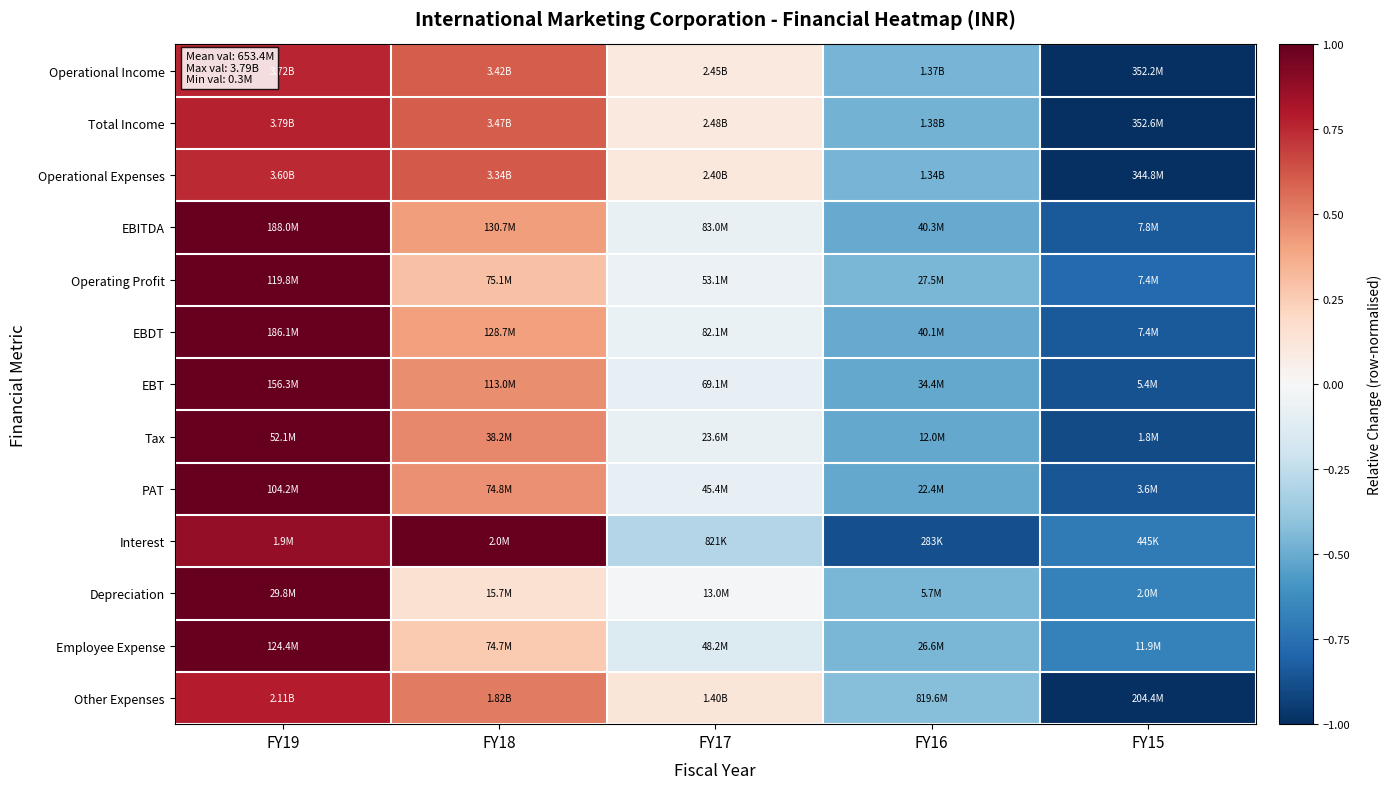

Reading right to left, transcribe all the data shown in this chart.

Operational Income: FY15=-1.0	FY16=-0.5	FY17=0.1	FY18=0.6	FY19=0.8
Total Income: FY15=-1.0	FY16=-0.5	FY17=0.1	FY18=0.6	FY19=0.8
Operational Expenses: FY15=-1.0	FY16=-0.5	FY17=0.1	FY18=0.6	FY19=0.7
EBITDA: FY15=-0.8	FY16=-0.5	FY17=-0.1	FY18=0.4	FY19=1.0
Operating Profit: FY15=-0.8	FY16=-0.5	FY17=-0.1	FY18=0.3	FY19=1.0
EBDT: FY15=-0.8	FY16=-0.5	FY17=-0.1	FY18=0.4	FY19=1.0
EBT: FY15=-0.9	FY16=-0.5	FY17=-0.1	FY18=0.5	FY19=1.0
Tax: FY15=-0.9	FY16=-0.5	FY17=-0.1	FY18=0.5	FY19=1.0
PAT: FY15=-0.9	FY16=-0.5	FY17=-0.1	FY18=0.5	FY19=1.0
Interest: FY15=-0.7	FY16=-0.9	FY17=-0.3	FY18=1.0	FY19=0.9
Depreciation: FY15=-0.7	FY16=-0.5	FY17=-0.0	FY18=0.1	FY19=1.0
Employee Expense: FY15=-0.7	FY16=-0.5	FY17=-0.1	FY18=0.3	FY19=1.0
Other Expenses: FY15=-1.0	FY16=-0.4	FY17=0.1	FY18=0.5	FY19=0.8